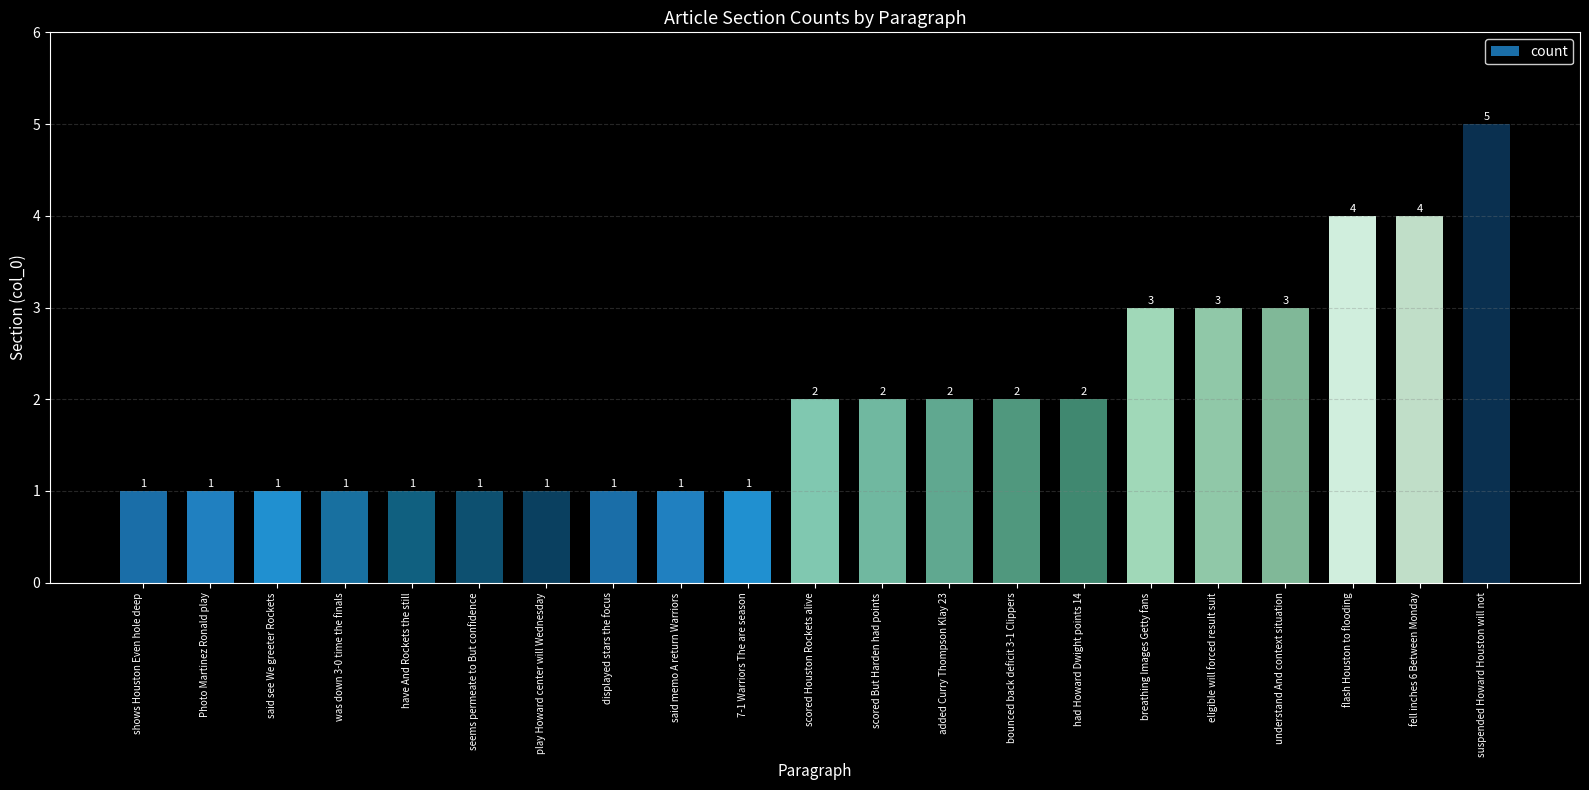

At which category does the chart reach its peak across all series?

suspended Howard Houston will not